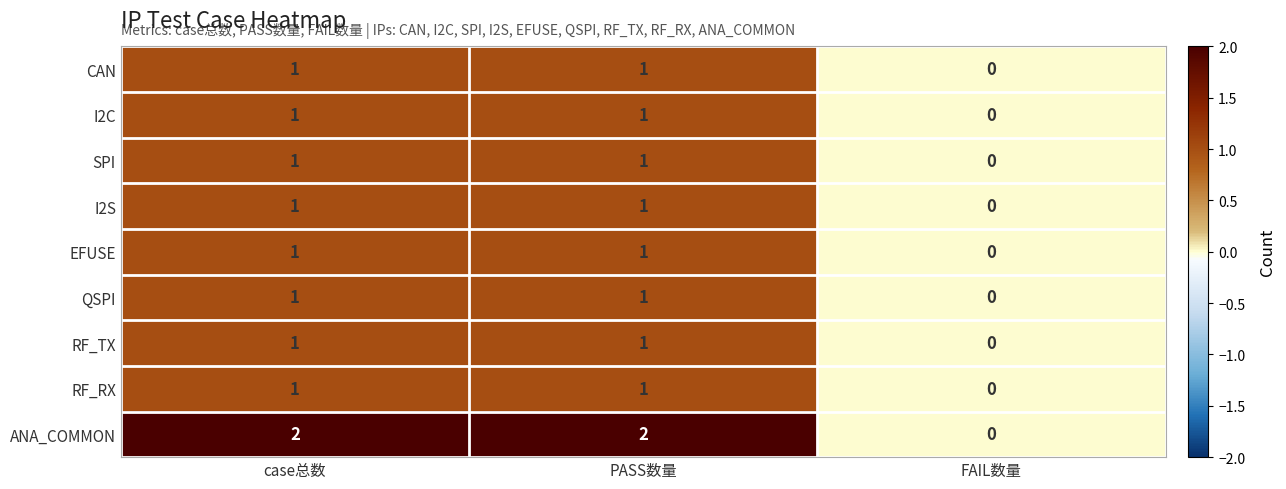

What is the difference between the highest and lowest values at case总数?

1